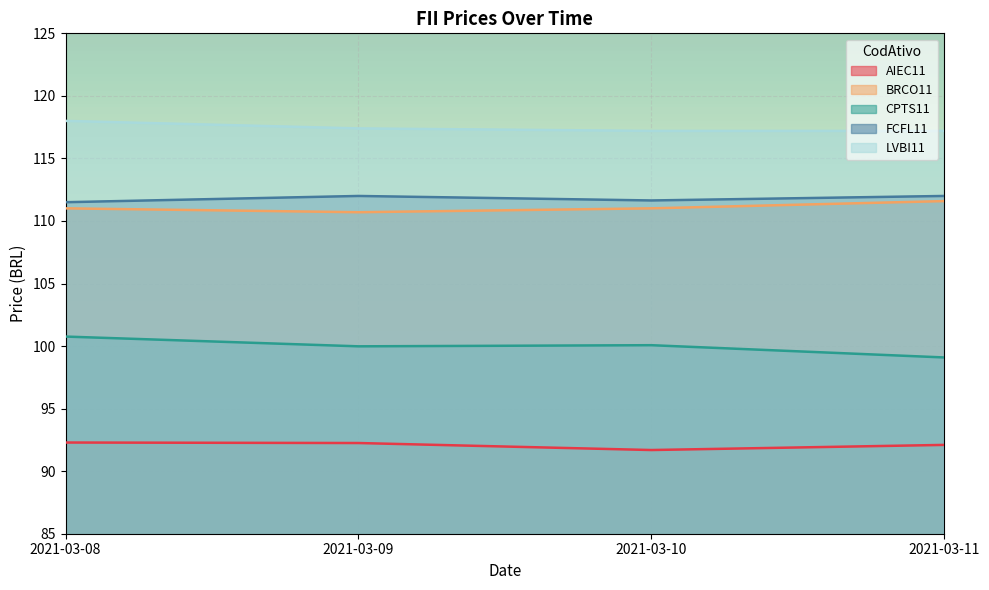

Does the chart display data point markers on the line(s)?

No